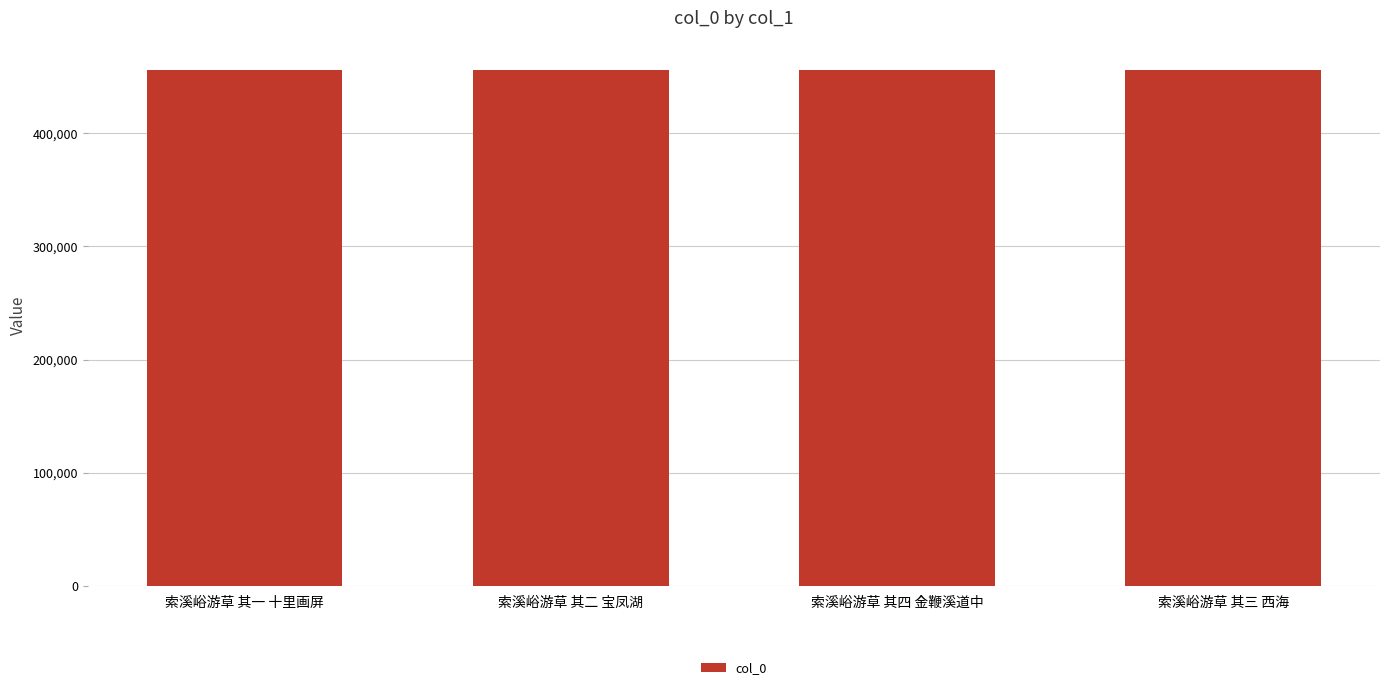

Read the value at 索溪峪游草 其二 宝凤湖.

455643